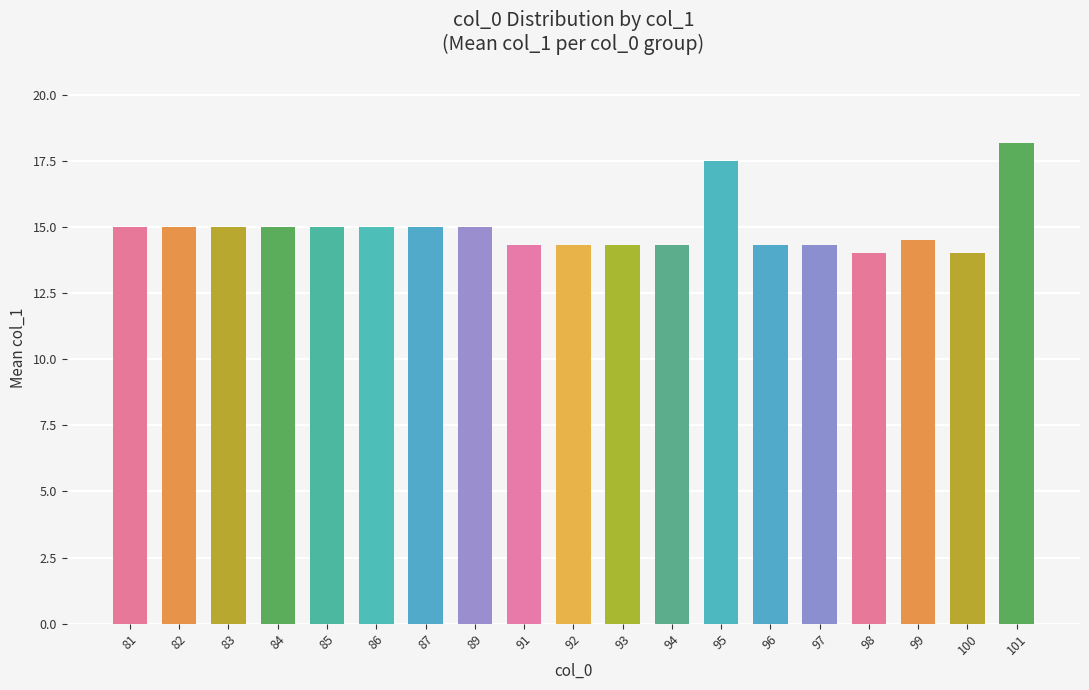

What value does the data have at 89?

15.0